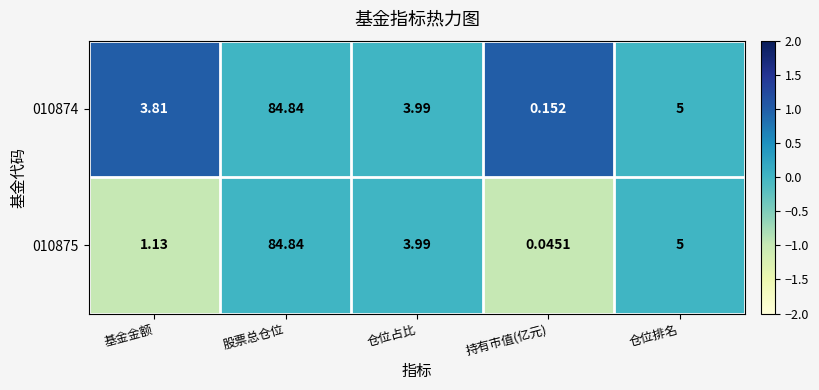

Which series changed the most between 基金金额 and 股票总仓位?

010875